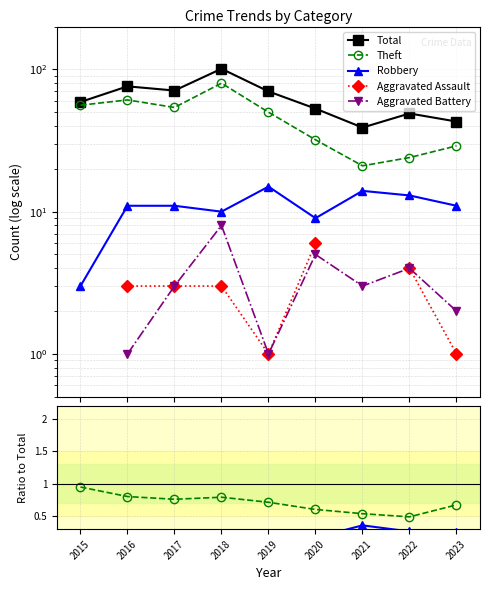

Which series changed the most between 2015 and 2019?

Total